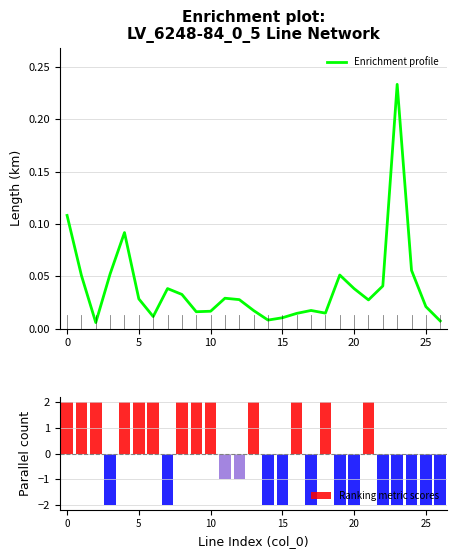

Count the number of data series in this chart.

2